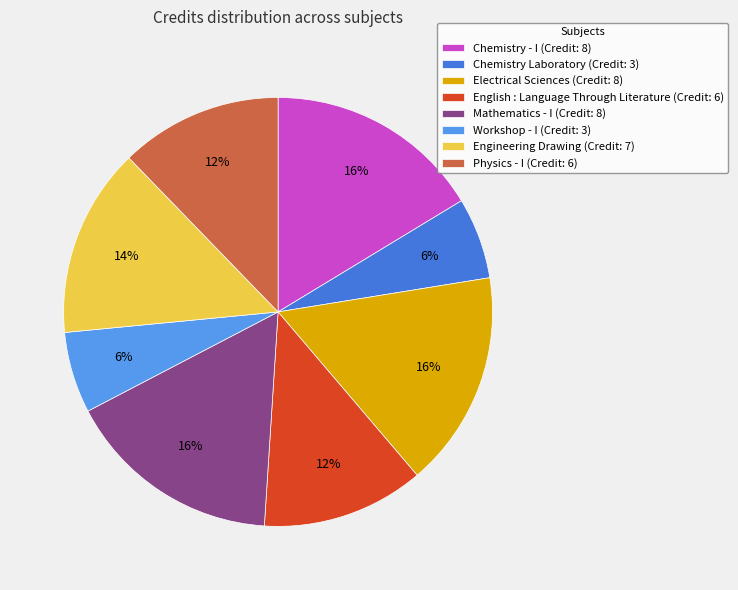

Do Electrical Sciences (Credit: 8) and Chemistry - I (Credit: 8) together represent more than half of the pie?

No